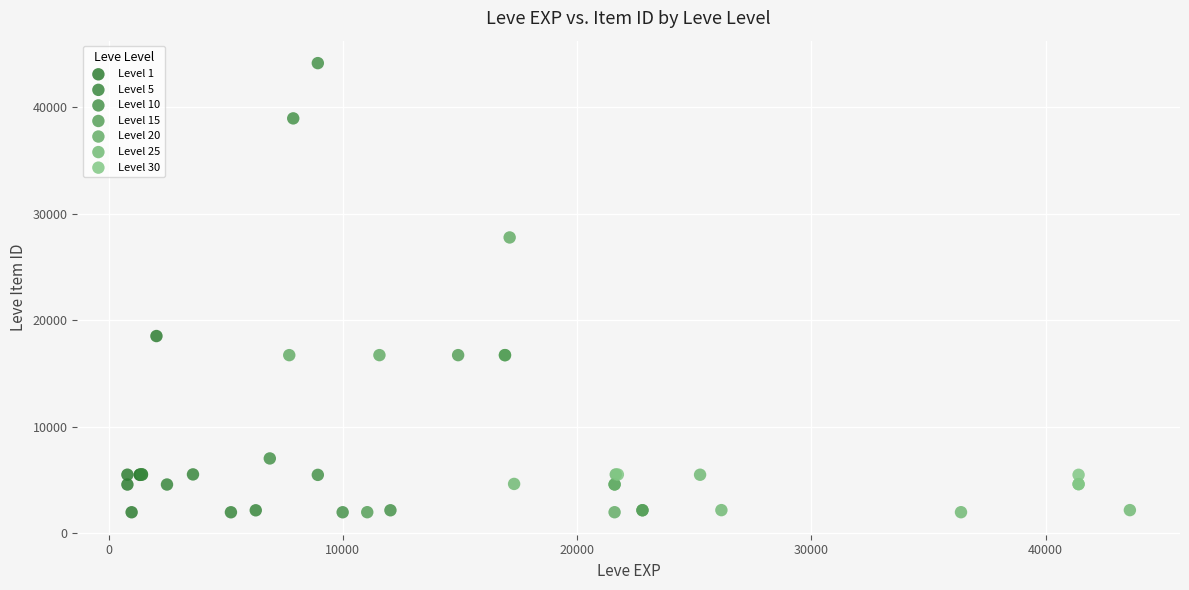

Which series has the largest Y range (max minus min)?

Level 10